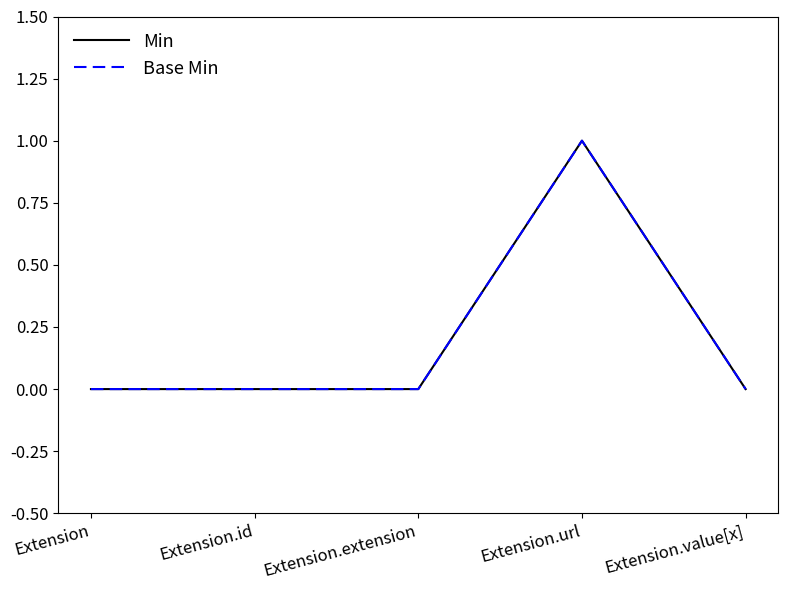

At which category does Min reach its first local peak?

Extension.url